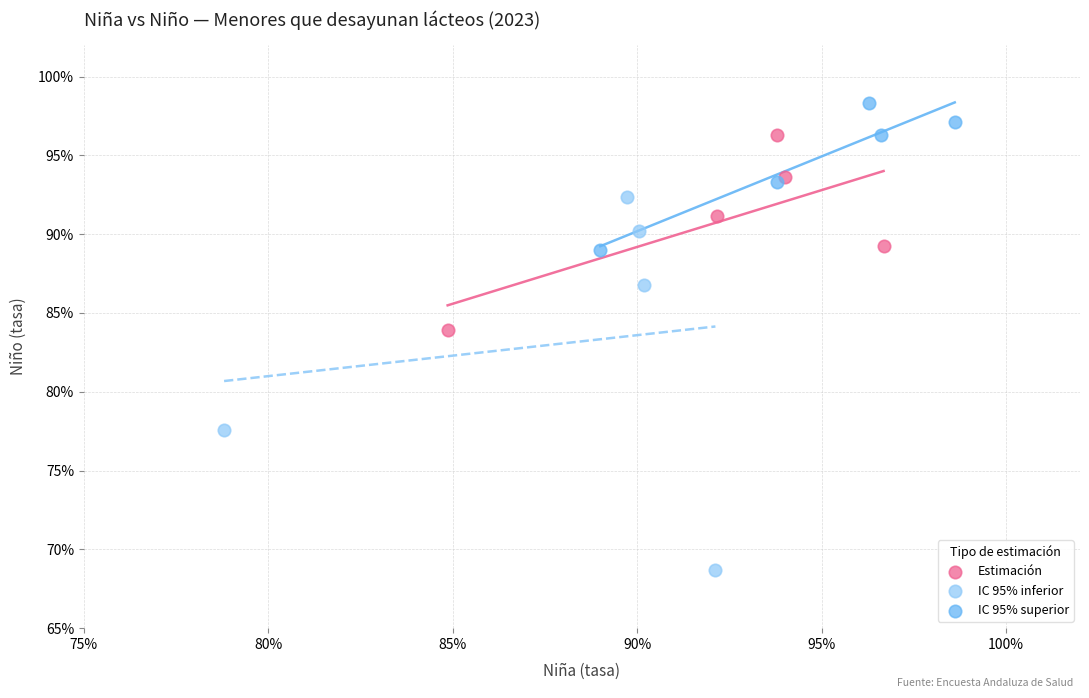

Which series has the widest spread of Y values?

IC 95% inferior